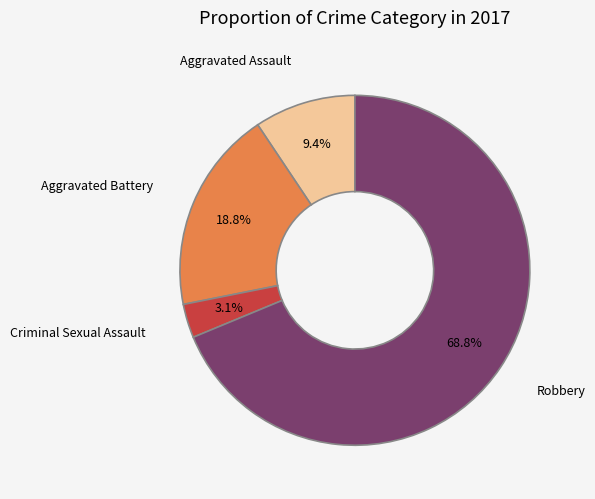

The Criminal Sexual Assault slice represents 10% of the pie. True or false?

False